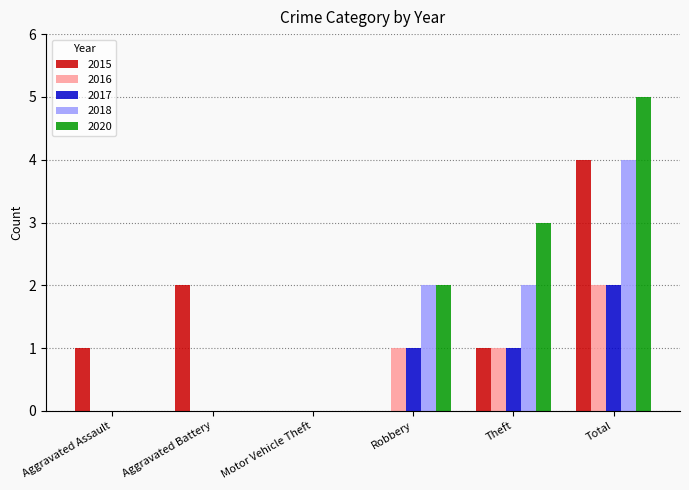

What is the average value of the 2017 series?

1